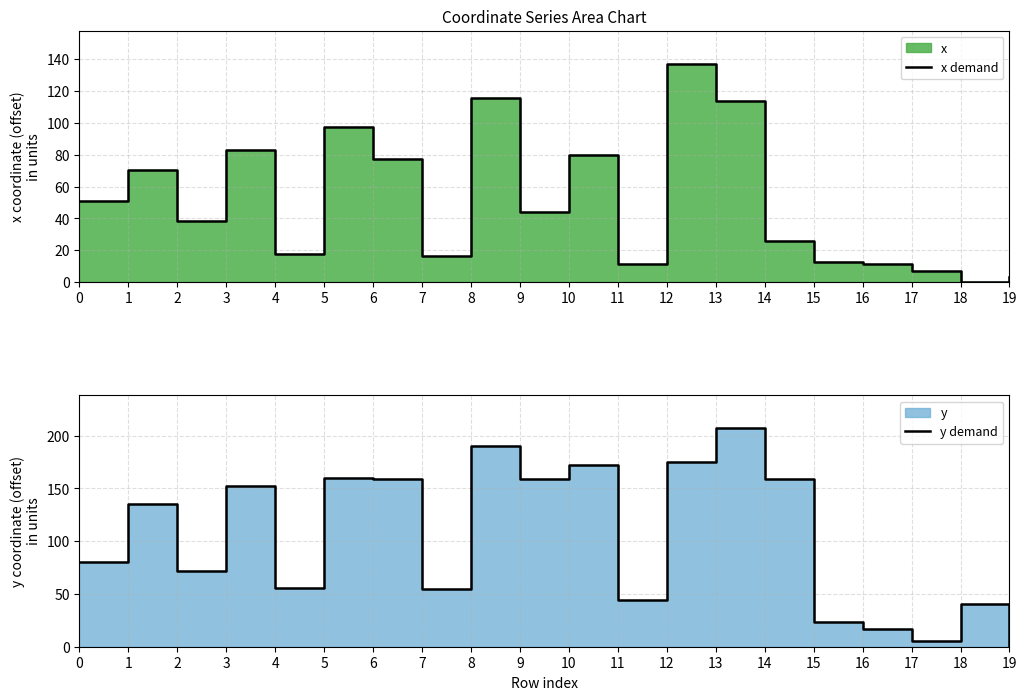

What is the sum of all y demand values?

2062.2